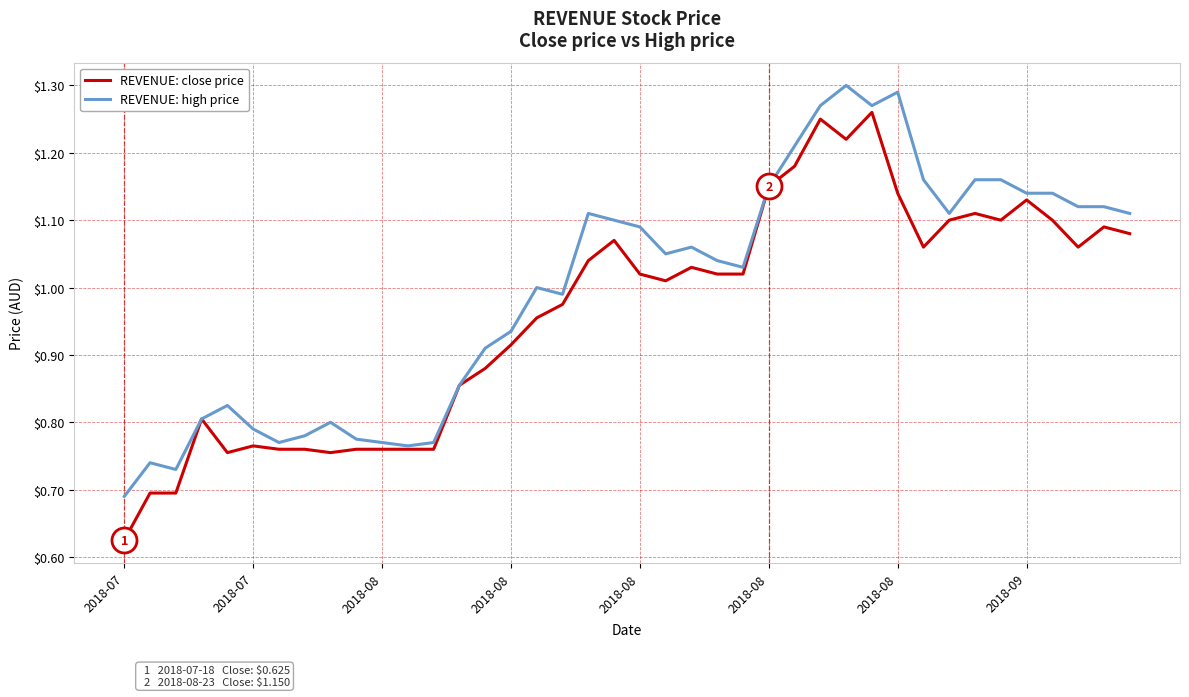

Rank the series by their maximum value, from lowest to highest.

REVENUE: close price, REVENUE: high price